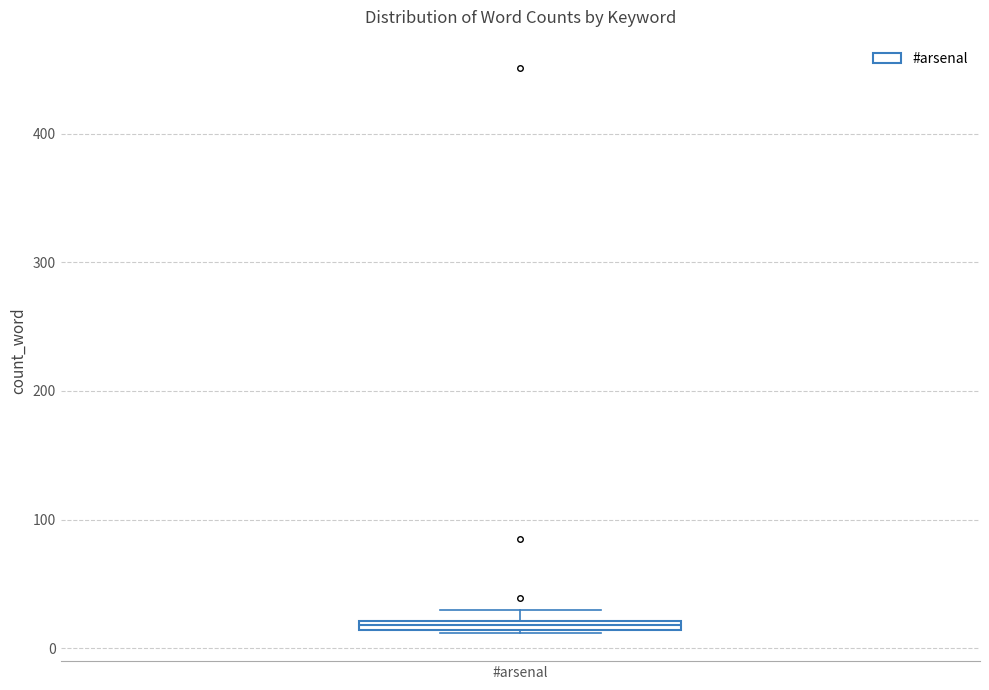

Where is the lower edge of the box for #arsenal on the y-axis? The values are not printed on the chart, so give them approximately, as read against the axis.

10